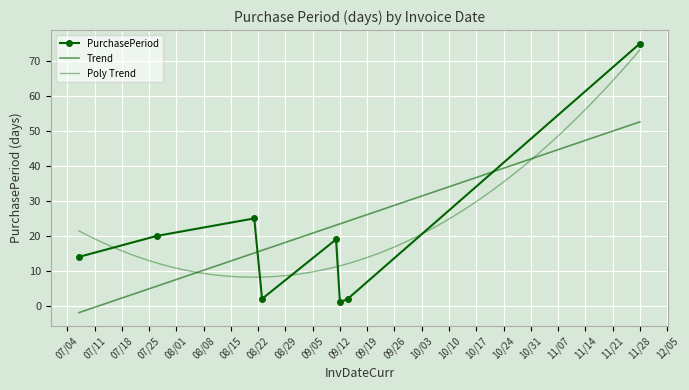

How many interior local peaks does the PurchasePeriod series have?

2